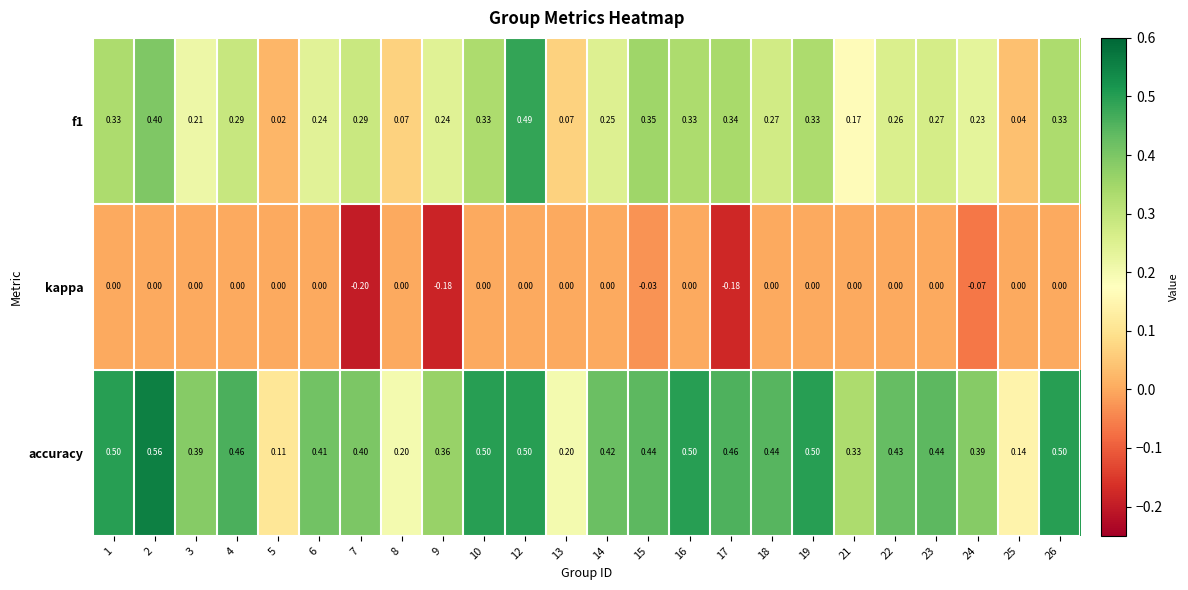

Which series changed the most between 5 and 16?

accuracy